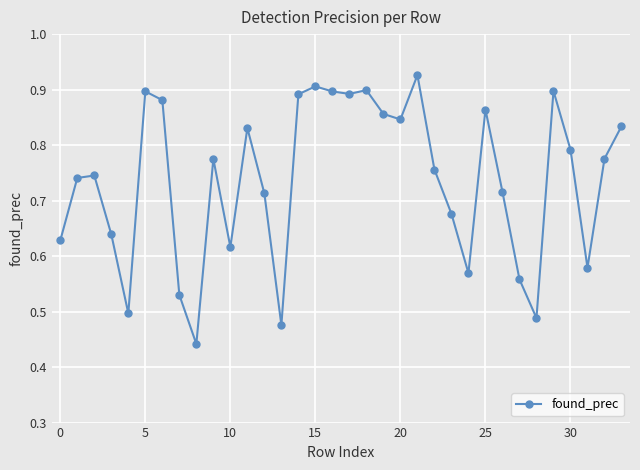

Count the values in the range 0 to 1.

34